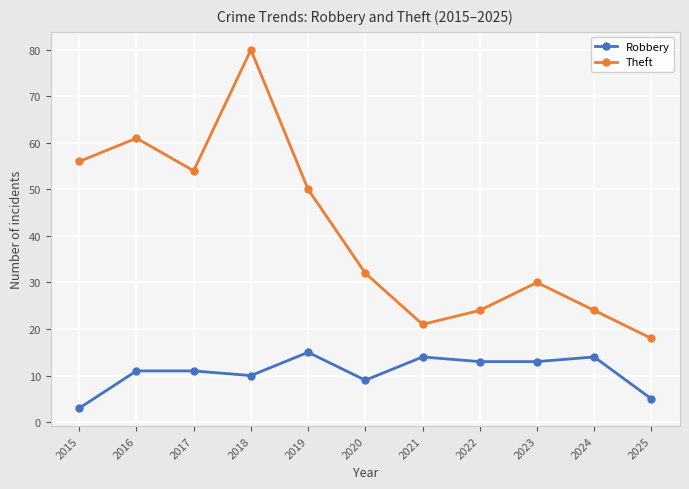

What is the value of the Robbery point at the 9th from the left?

13